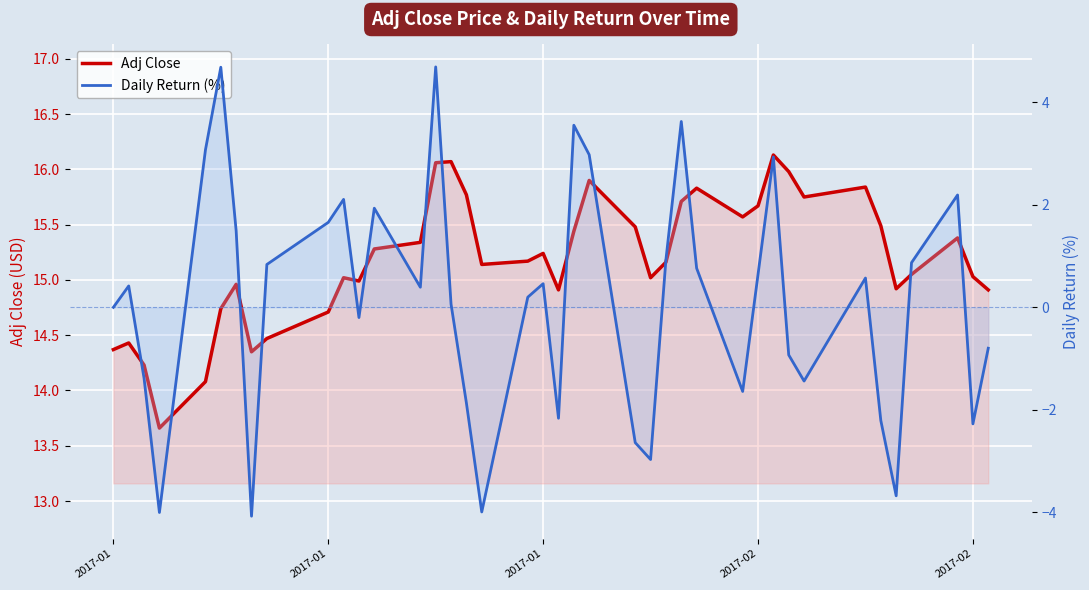

Does the chart display data point markers on the line(s)?

No